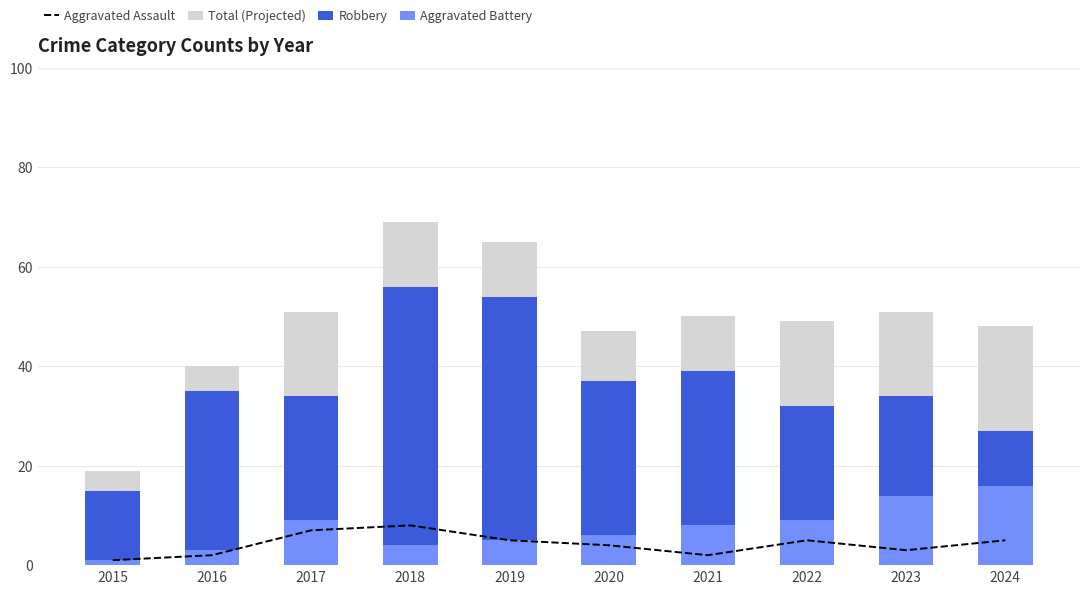

What is the sum of the Aggravated Battery values at 2019 and 2024?

21